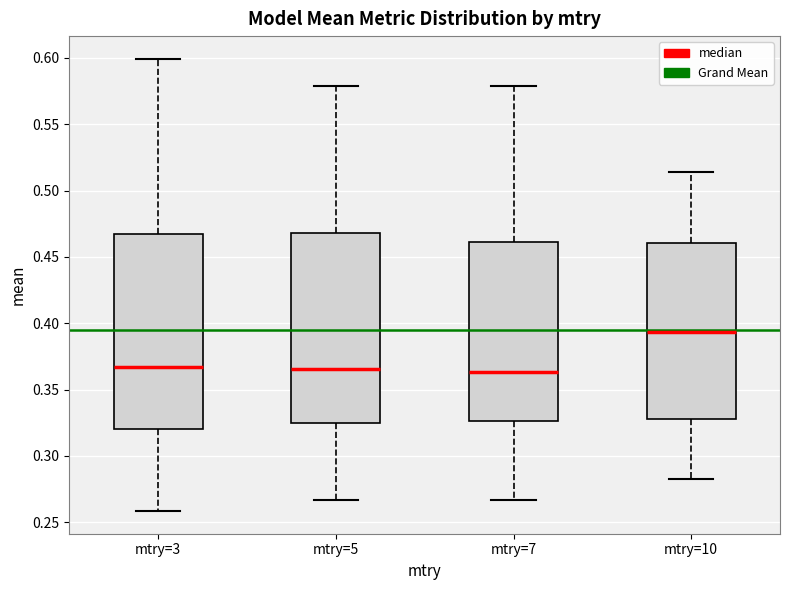

Where does the upper whisker of the box for mtry=3 end on the y-axis? The values are not printed on the chart, so give them approximately, as read against the axis.

0.600